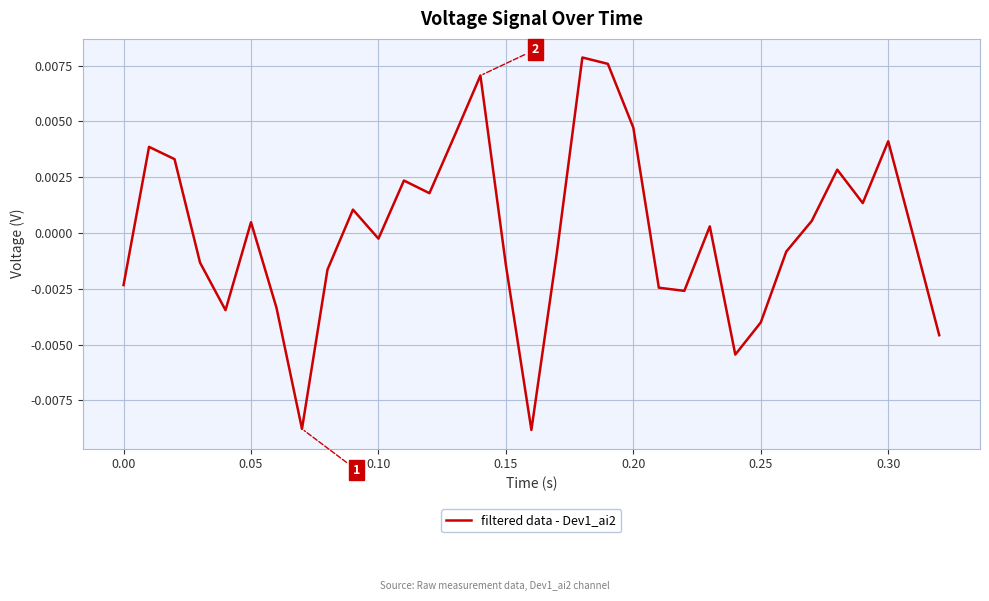

How many lines are shown in the chart?

1